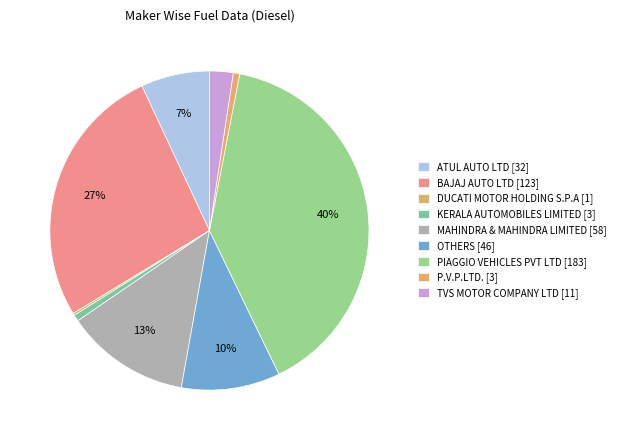

The BAJAJ AUTO LTD slice represents 27% of the pie. True or false?

True